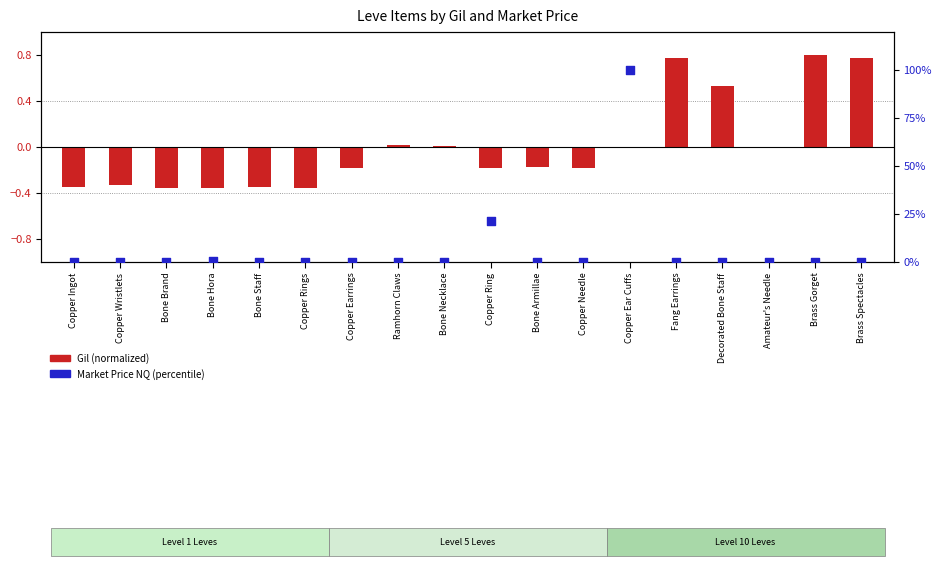

Which series has the widest spread of Y values?

Market Price NQ (percentile)